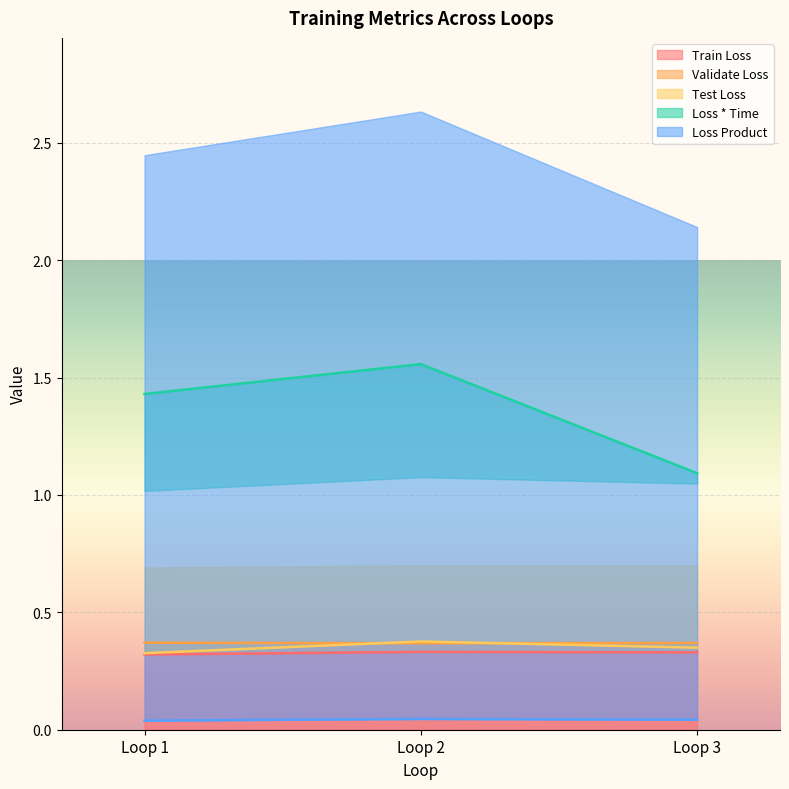

What are all the series names shown in the legend?

Train Loss, Validate Loss, Test Loss, Loss * Time, Loss Product